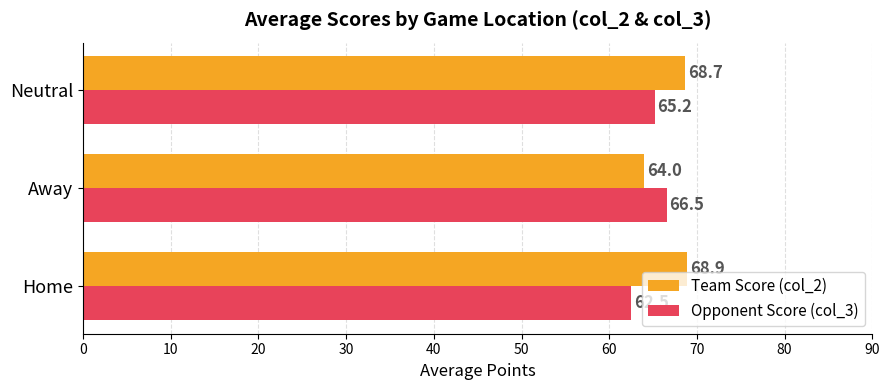

Which category has the lowest value in the Team Score (col_2) series?

Away